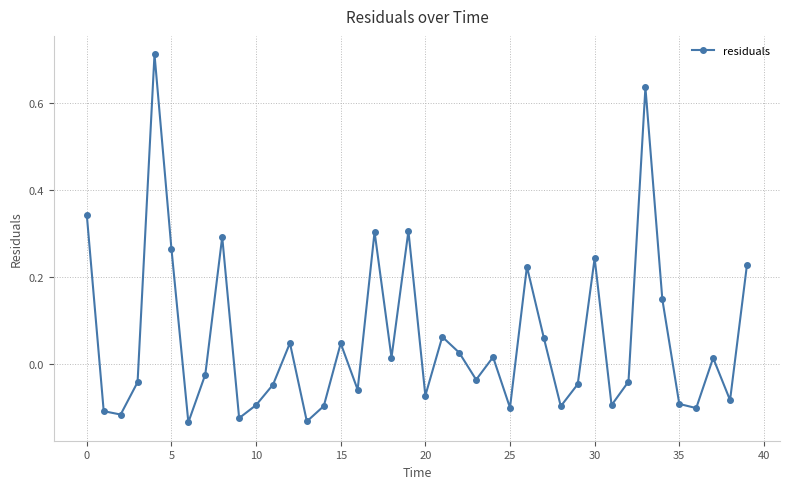

What is the difference between the maximum and second lowest values?

0.8